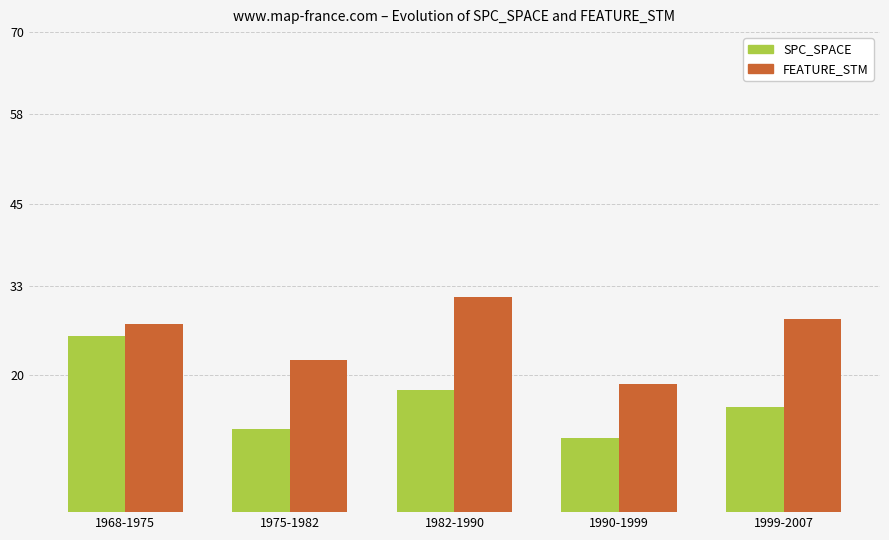

Reading left to right, extract all data points from this chart.

SPC_SPACE: 25.6	12.1	17.9	10.9	15.4
FEATURE_STM: 27.4	22.2	31.4	18.8	28.2